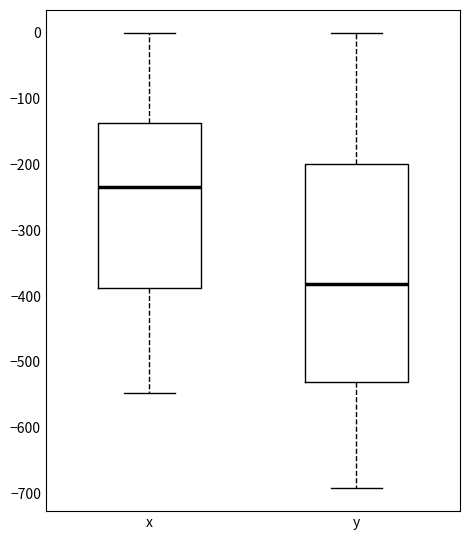

Where is the lower edge of the box for y on the y-axis? The values are not printed on the chart, so give them approximately, as read against the axis.

-530